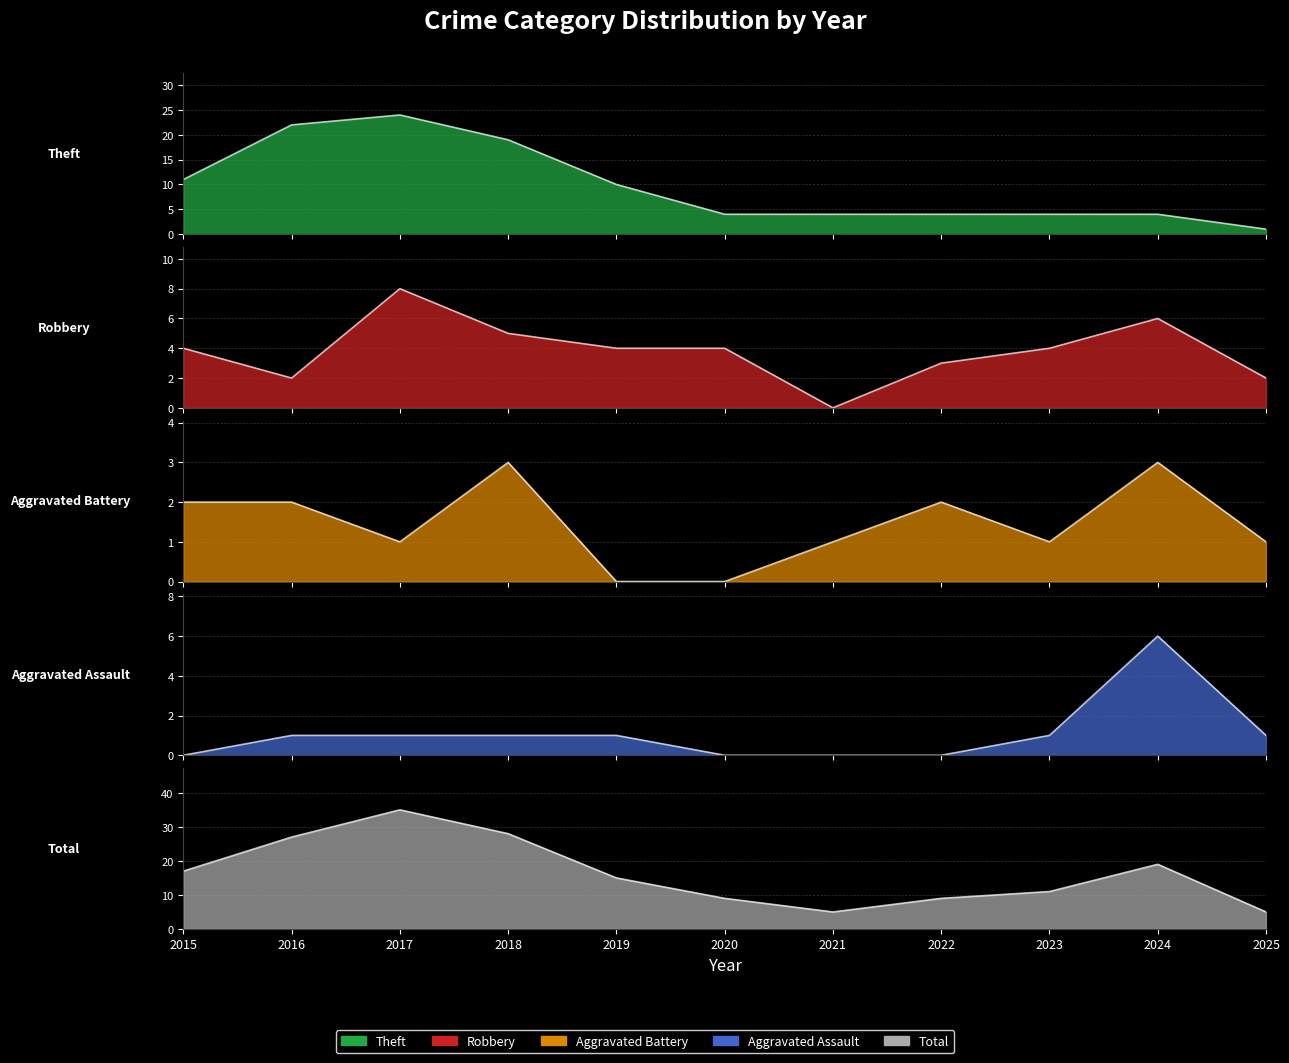

How many interior local valleys does the Robbery series have?

2